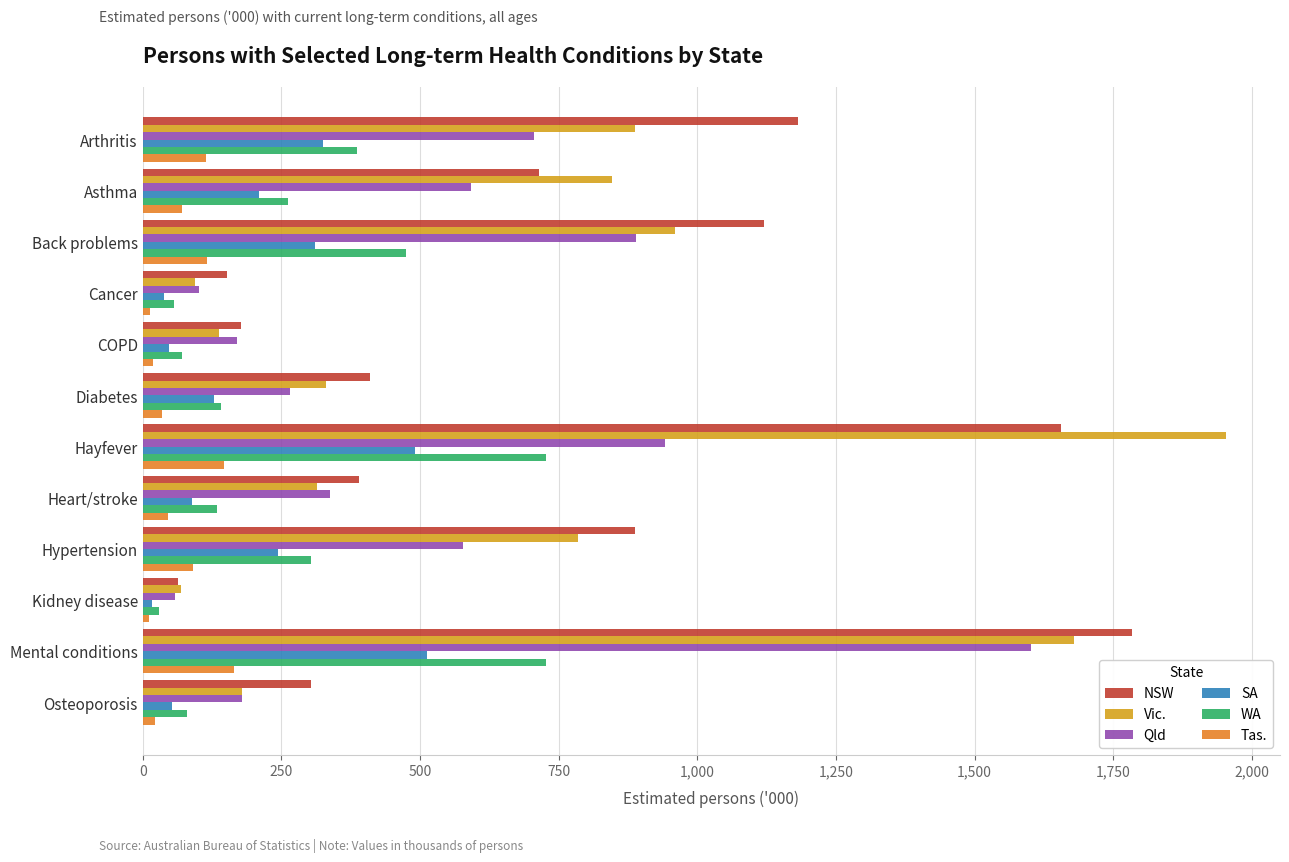

Read the Tas. value at Heart/stroke.

45.4